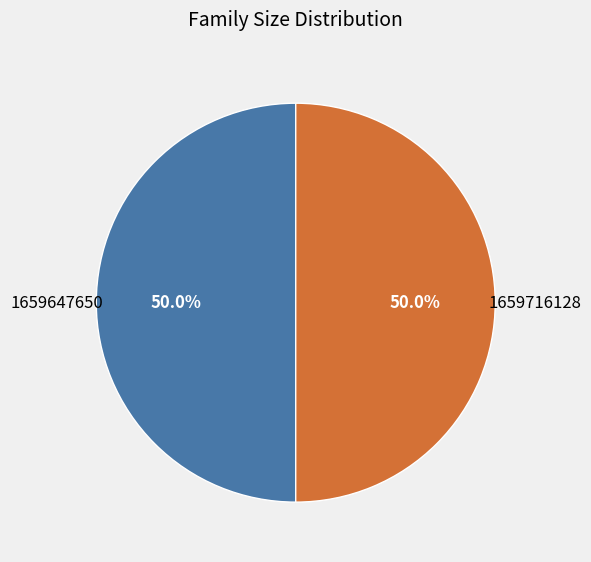

Is the sum of 1659647650 and 1659716128 greater than half?

Yes